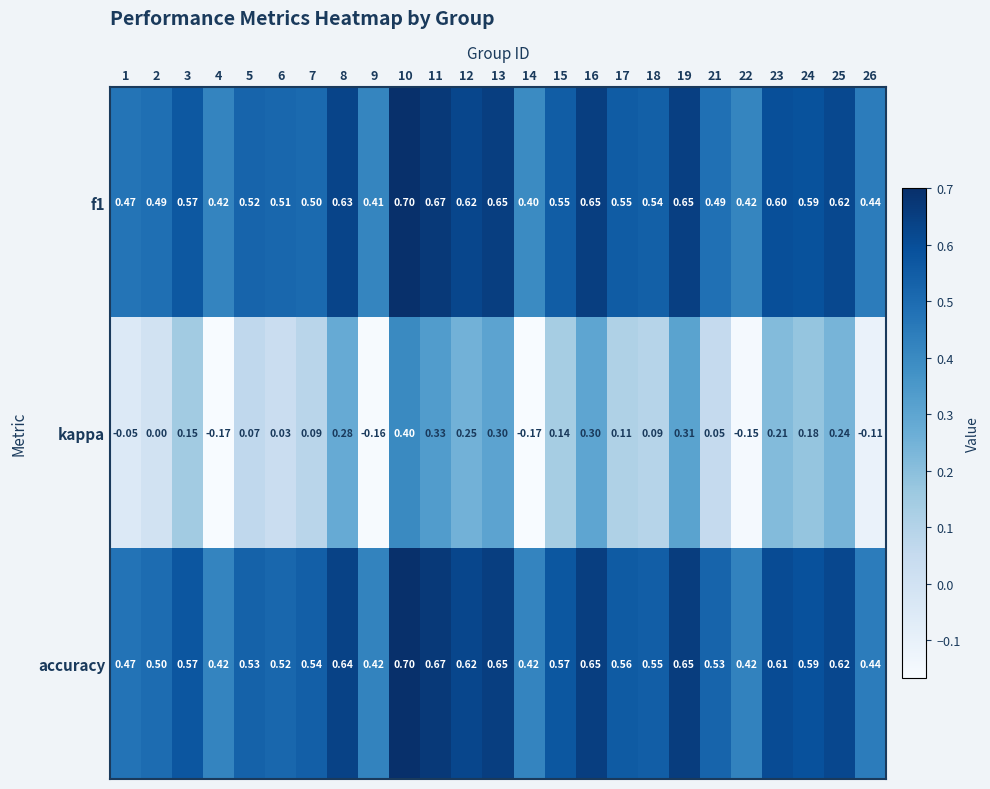

Which series has the largest range (max minus min)?

kappa